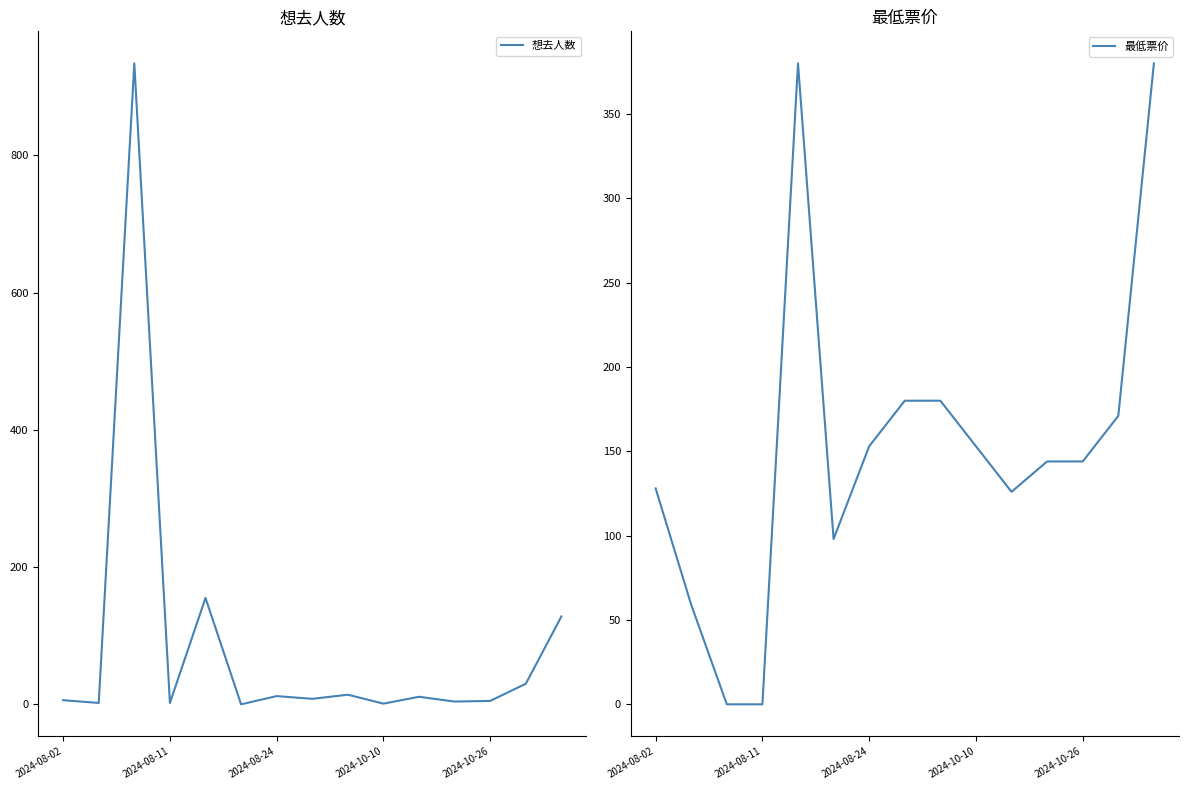

What is the total value across all series at 2024-08-02?

134